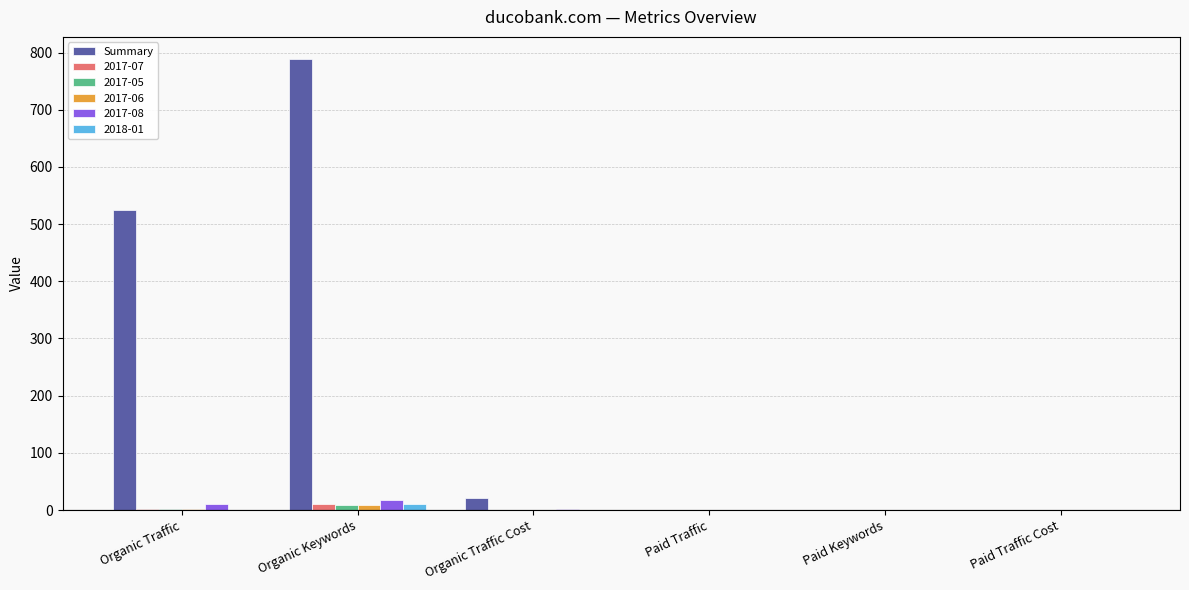

Which series has the largest total across all categories?

Summary